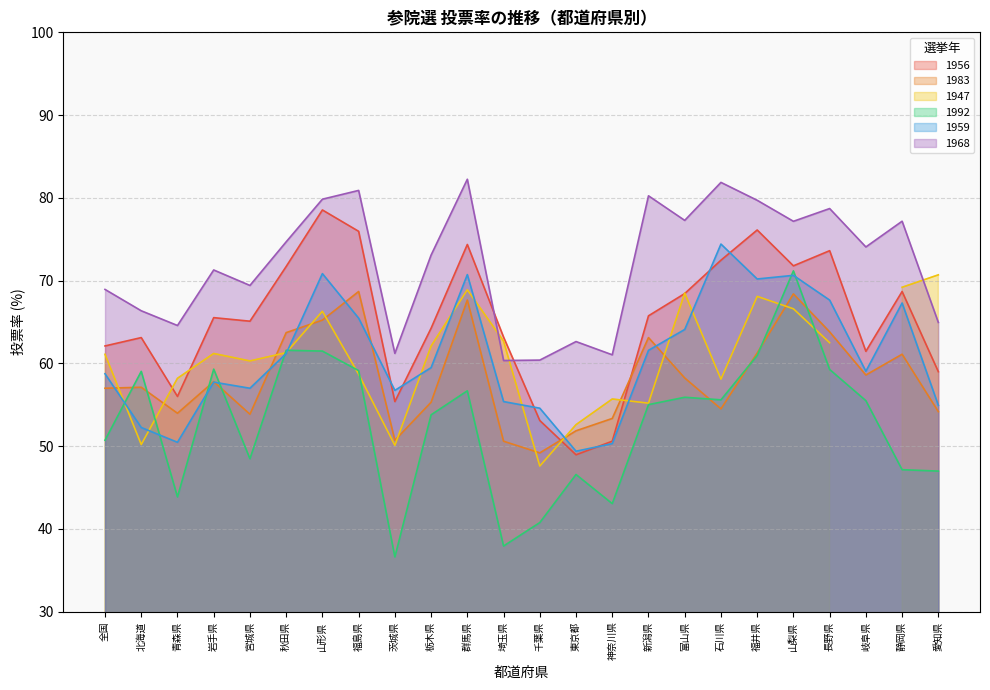

At which label does 1956 first exceed 65?

岩手県